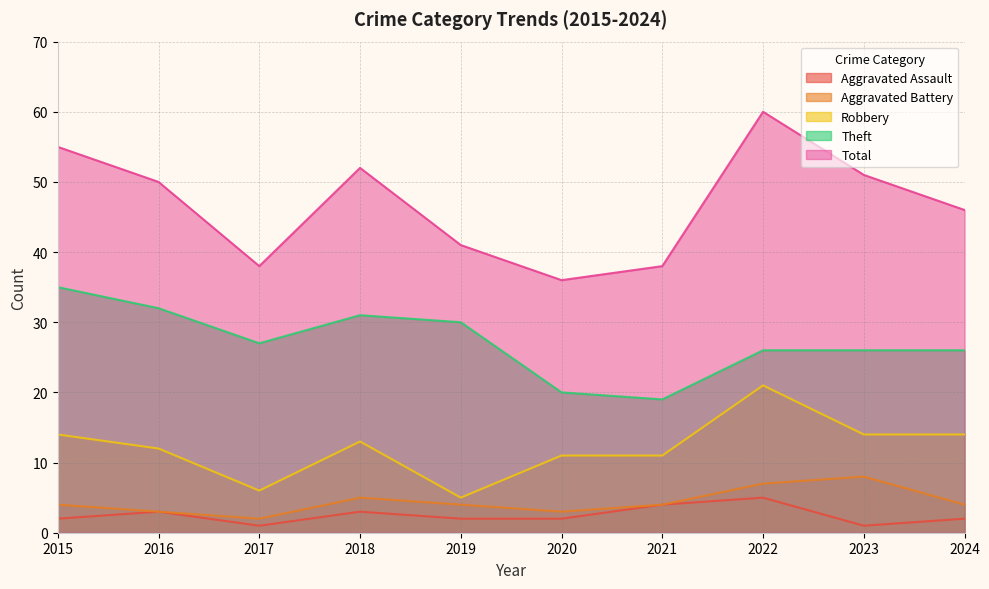

Which series has the widest spread of values?

Total